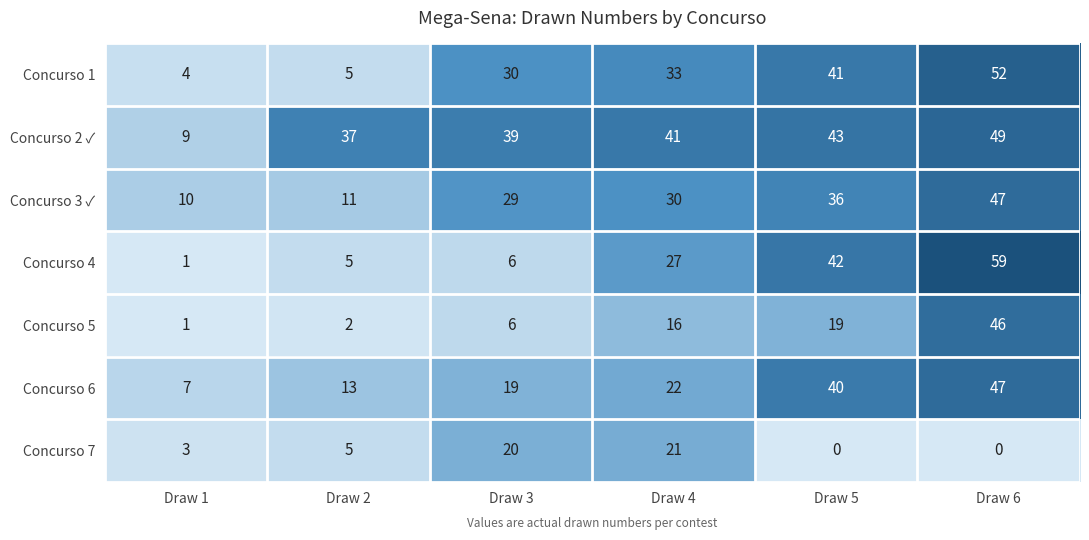

Is it true that Concurso 5 equals 46 at Draw 6?

True